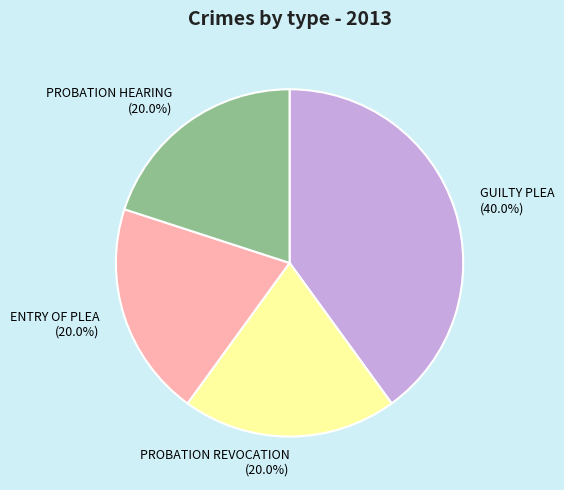

How many slices are in this pie chart?

4